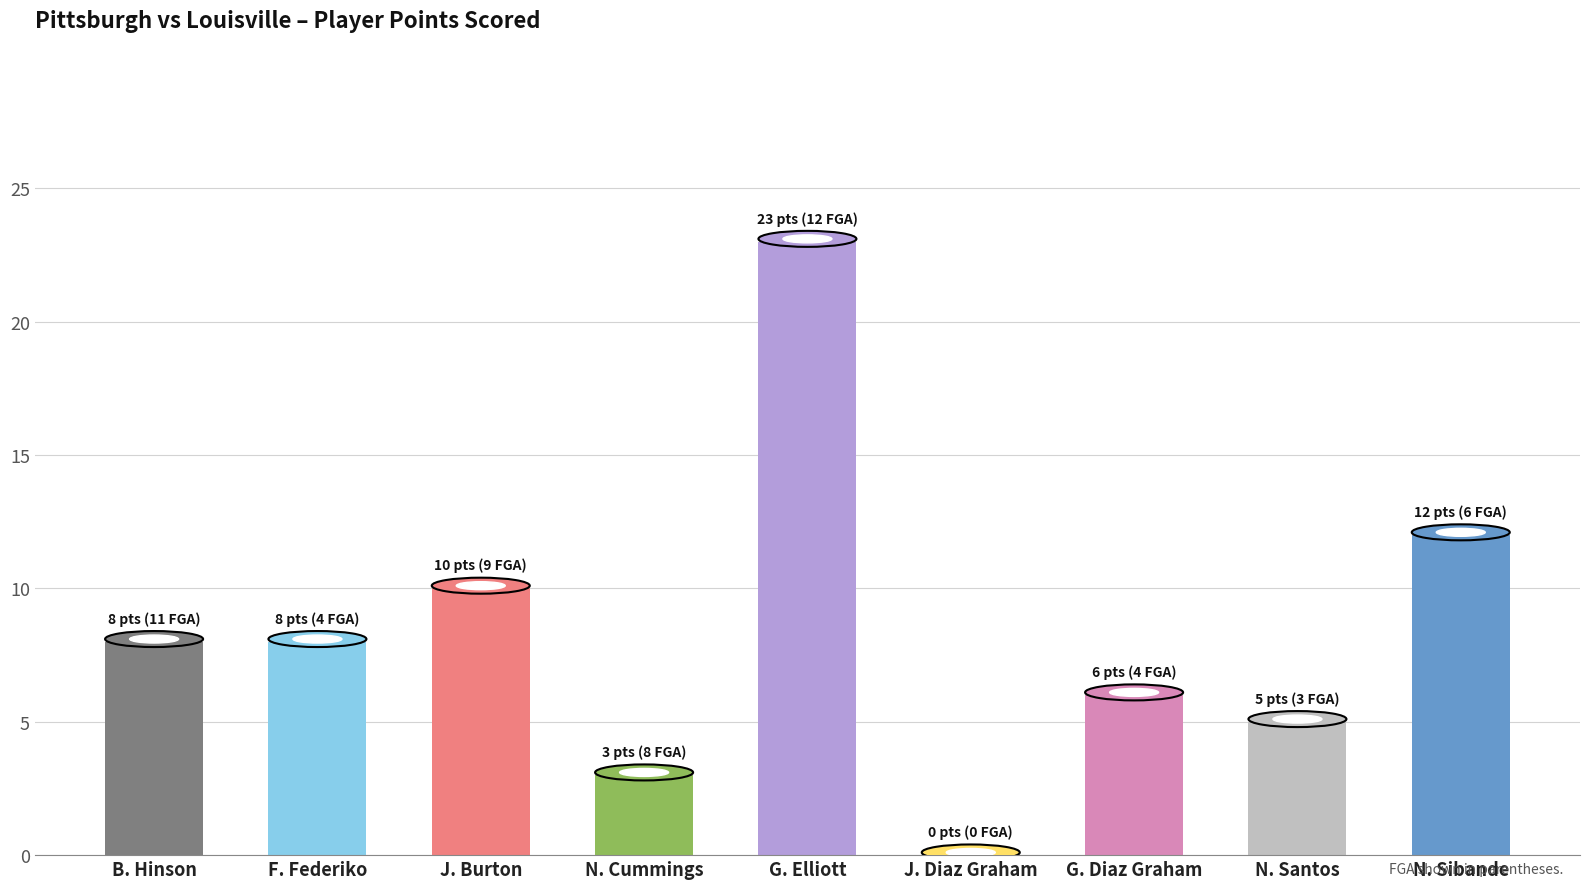

How many values are above zero?

8